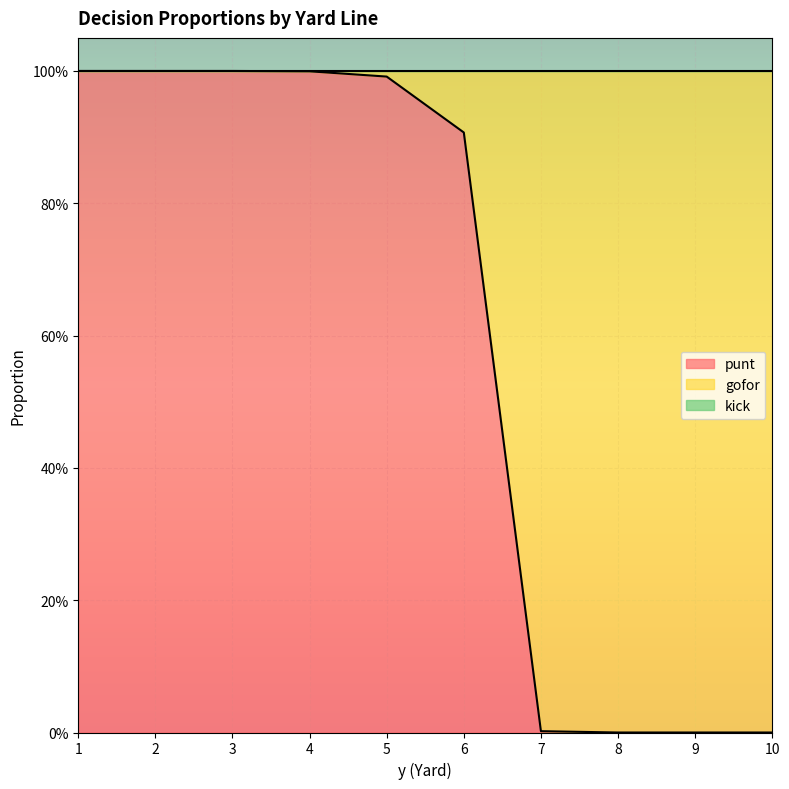

At which category is the sum across all series the highest?

1